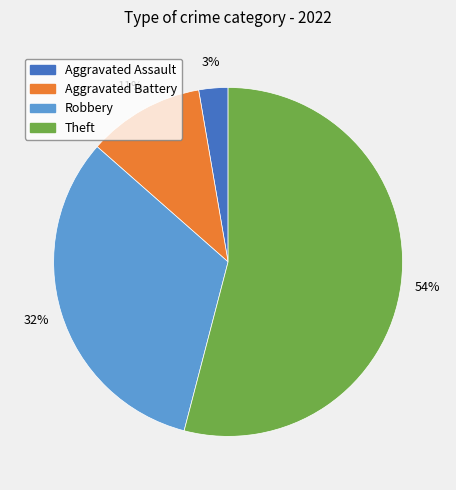

Is there a majority slice in this chart?

Yes